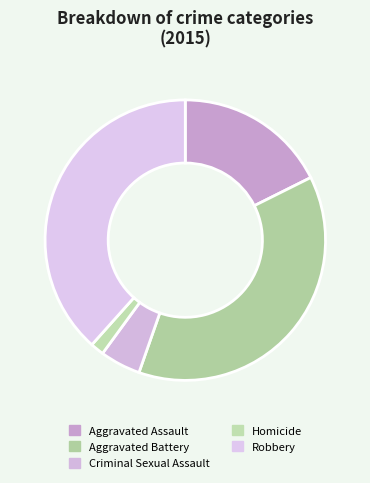

The Robbery slice represents 49% of the pie. True or false?

False